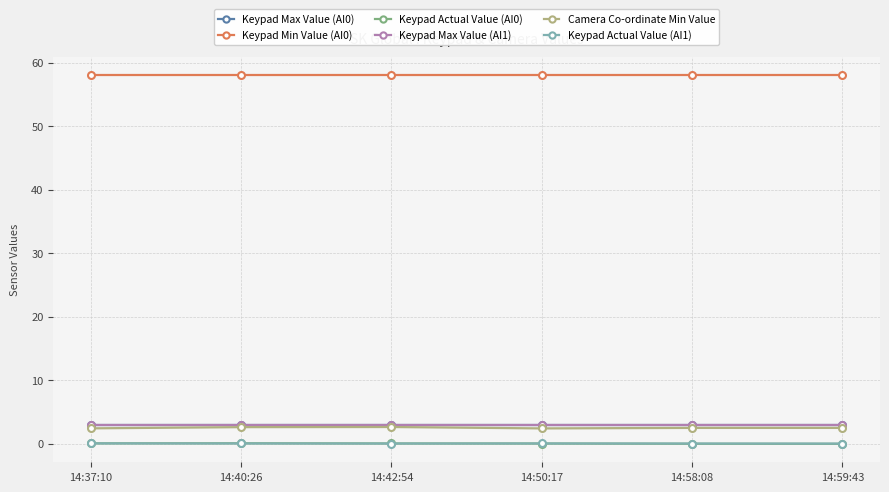

Reading left to right, extract all data points from this chart.

Keypad Max Value (AI0): 3.0	3.0	3.0	3.0	3.0	3.0
Keypad Min Value (AI0): 58.0	58.0	58.0	58.0	58.0	58.0
Keypad Actual Value (AI0): 0.1	0.1	0.0	0.0	-0.0	-0.0
Keypad Max Value (AI1): 3.0	3.0	3.0	3.0	3.0	3.0
Camera Co-ordinate Min Value: 2.4	2.6	2.6	2.4	2.5	2.5
Keypad Actual Value (AI1): 0.1	0.0	0.0	0.0	0.0	0.0